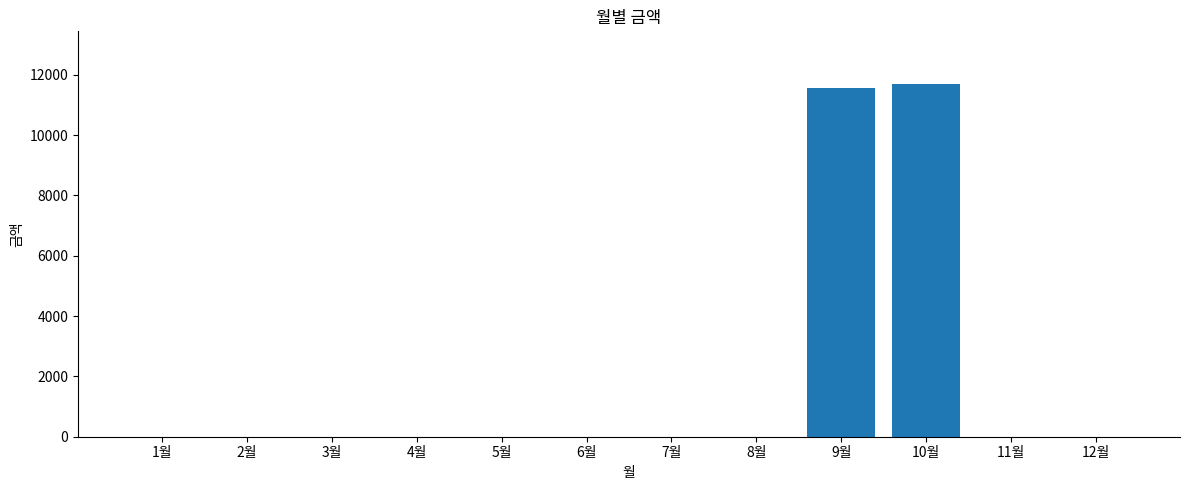

At which category does the chart reach its peak across all series?

10월